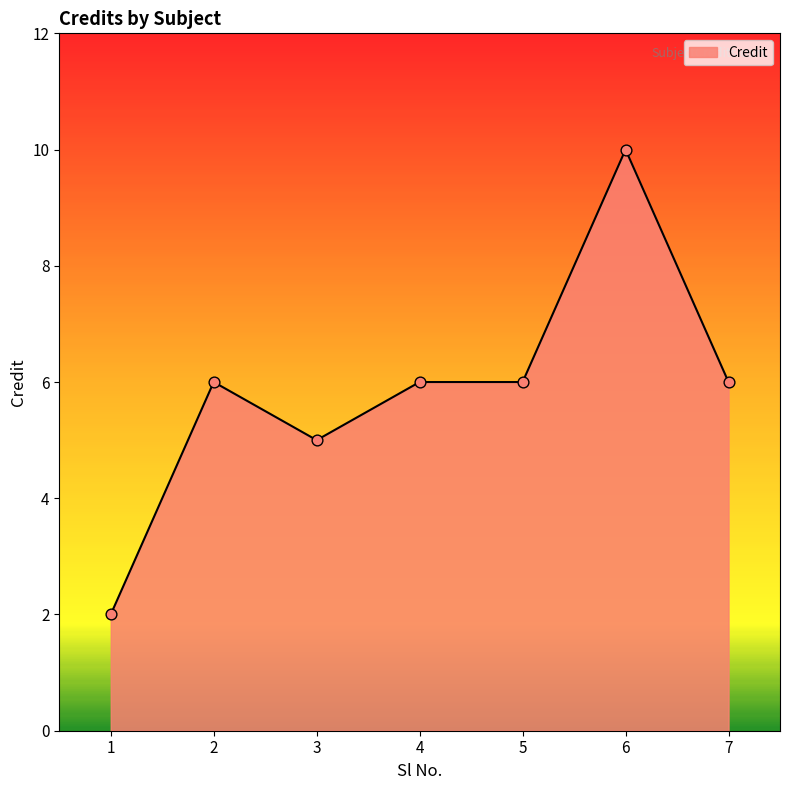

Approximately how many times larger is the value at 4 compared to 2?

1.0